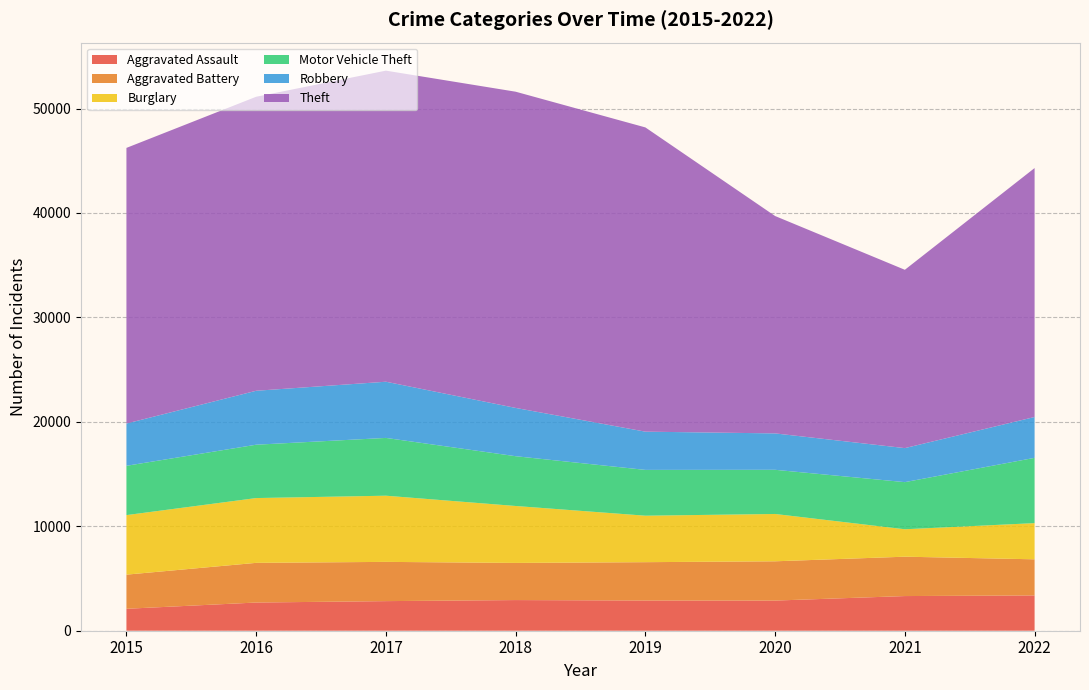

Reading left to right, transcribe all the data shown in this chart.

Aggravated Assault: 2101	2700	2834	2935	2892	2887	3319	3380
Aggravated Battery: 3269	3799	3758	3557	3672	3761	3770	3458
Burglary: 5701	6204	6337	5452	4450	4531	2627	3465
Motor Vehicle Theft: 4722	5109	5533	4767	4386	4230	4512	6252
Robbery: 4047	5165	5381	4623	3662	3486	3258	3910
Theft: 26393	28154	29788	30280	29132	20814	17075	23838